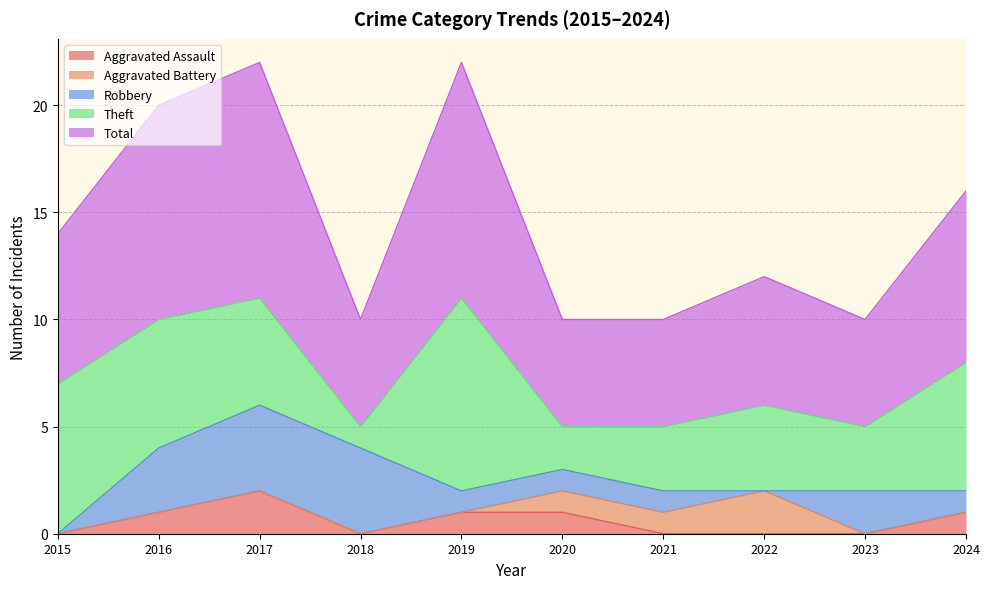

True or false: Robbery and Theft cross at least once.

True